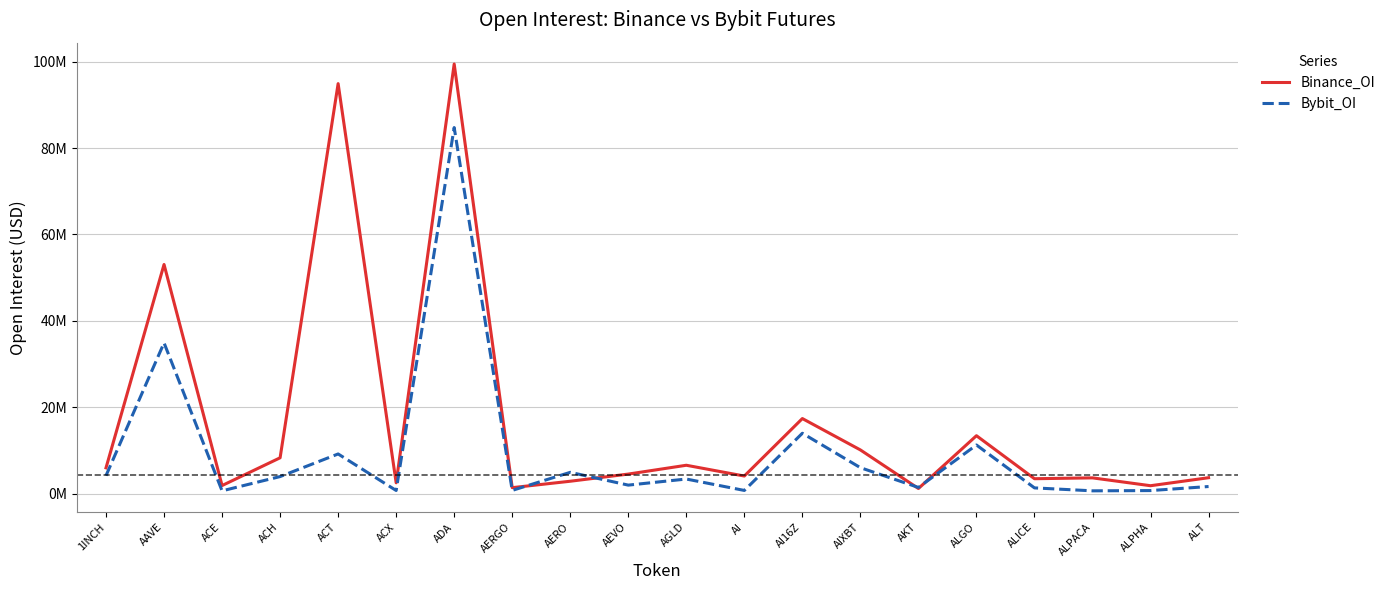

What are all the series names shown in the legend?

Binance_OI, Bybit_OI